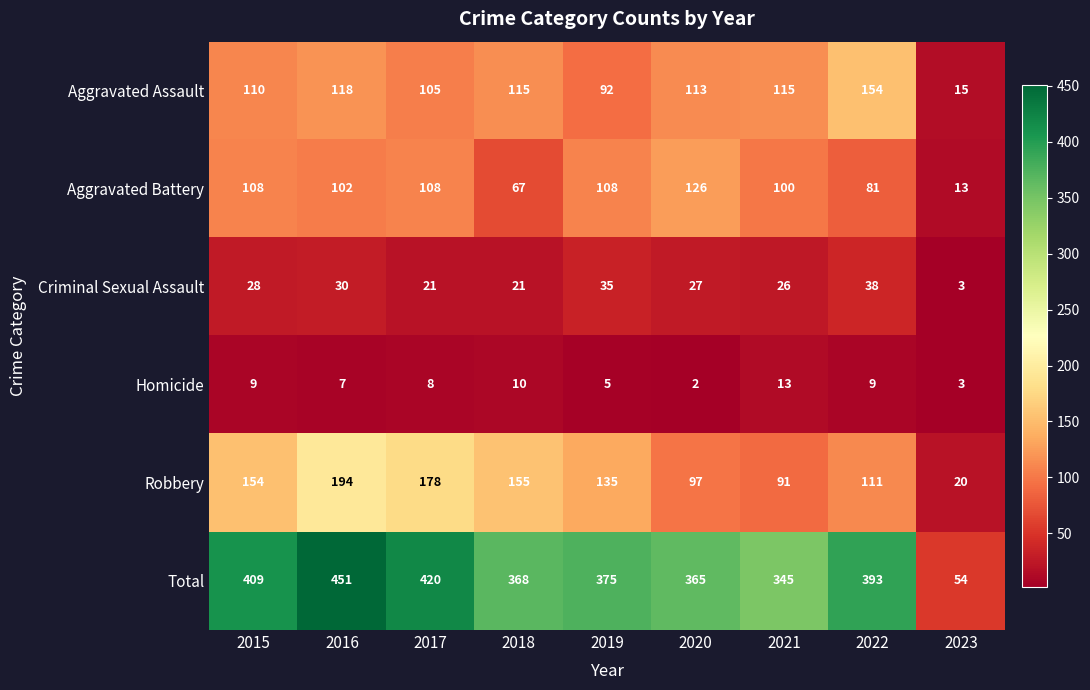

What is the difference between the highest and lowest values at 2017?

412